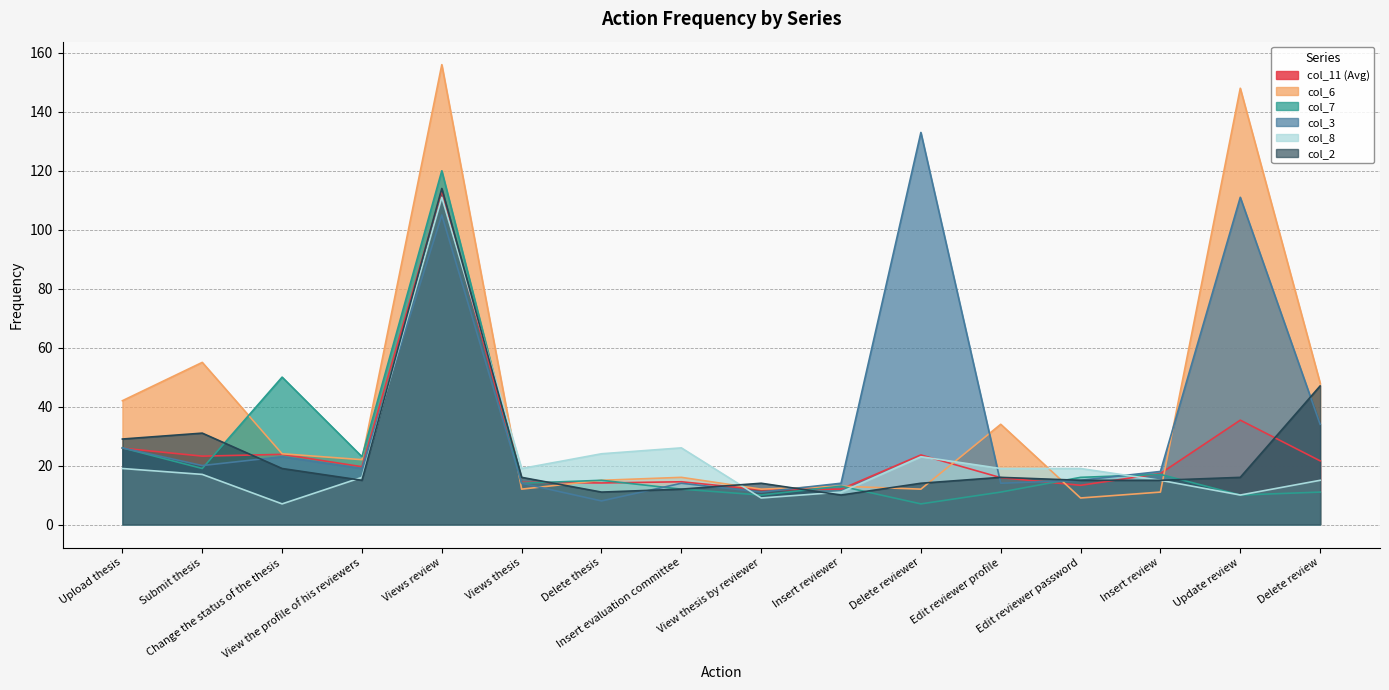

Which series has the largest range (max minus min)?

col_6